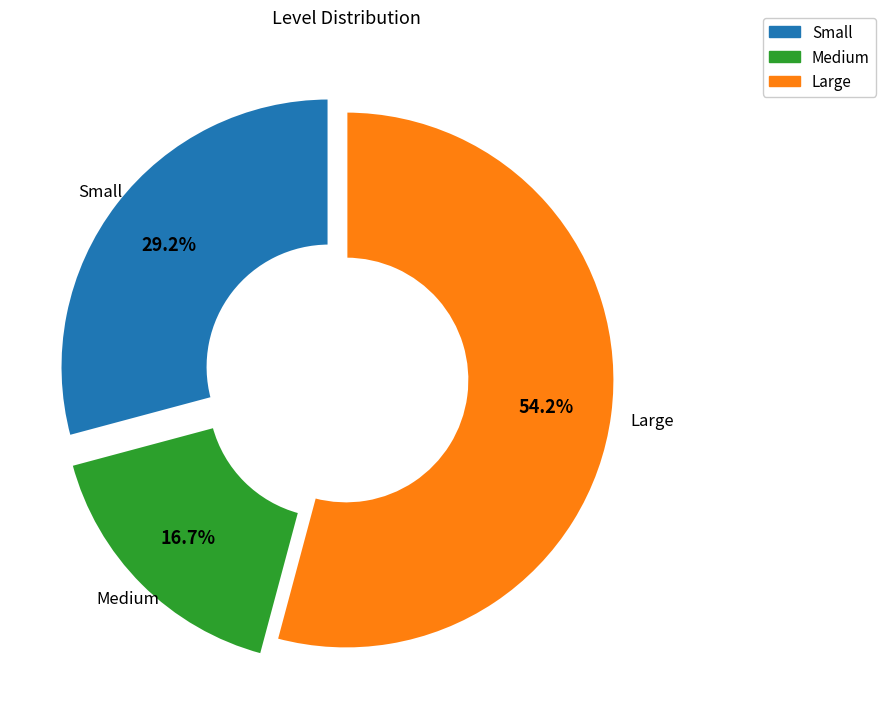

Does any single category account for the majority?

Yes